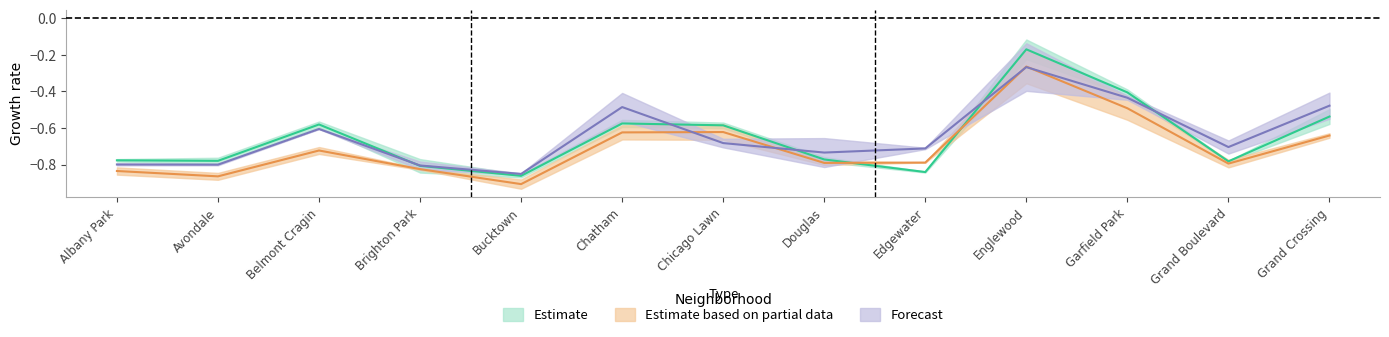

What is the difference between the second highest and minimum values in the 2020 series?

0.4